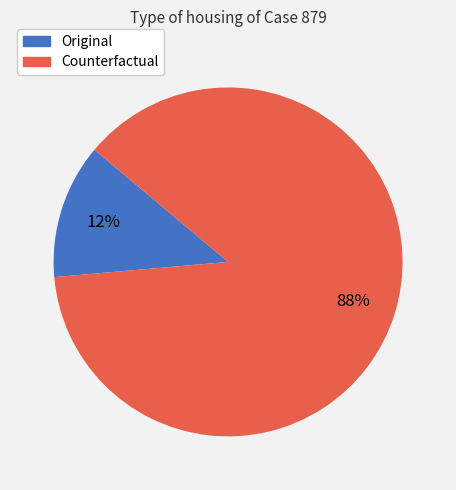

What is the smallest slice in the pie chart?

Original